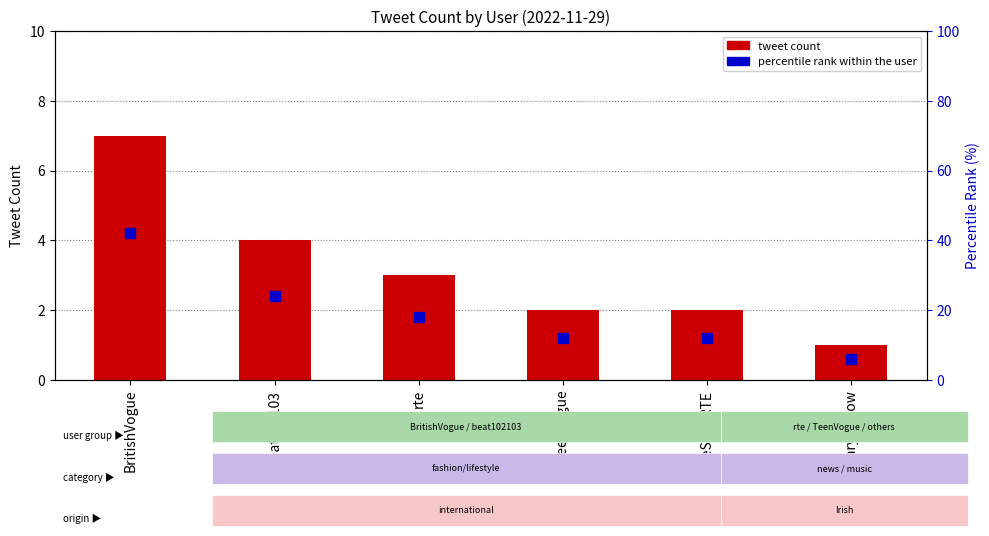

What are all the series names shown in the legend?

tweet count, percentile rank within the user